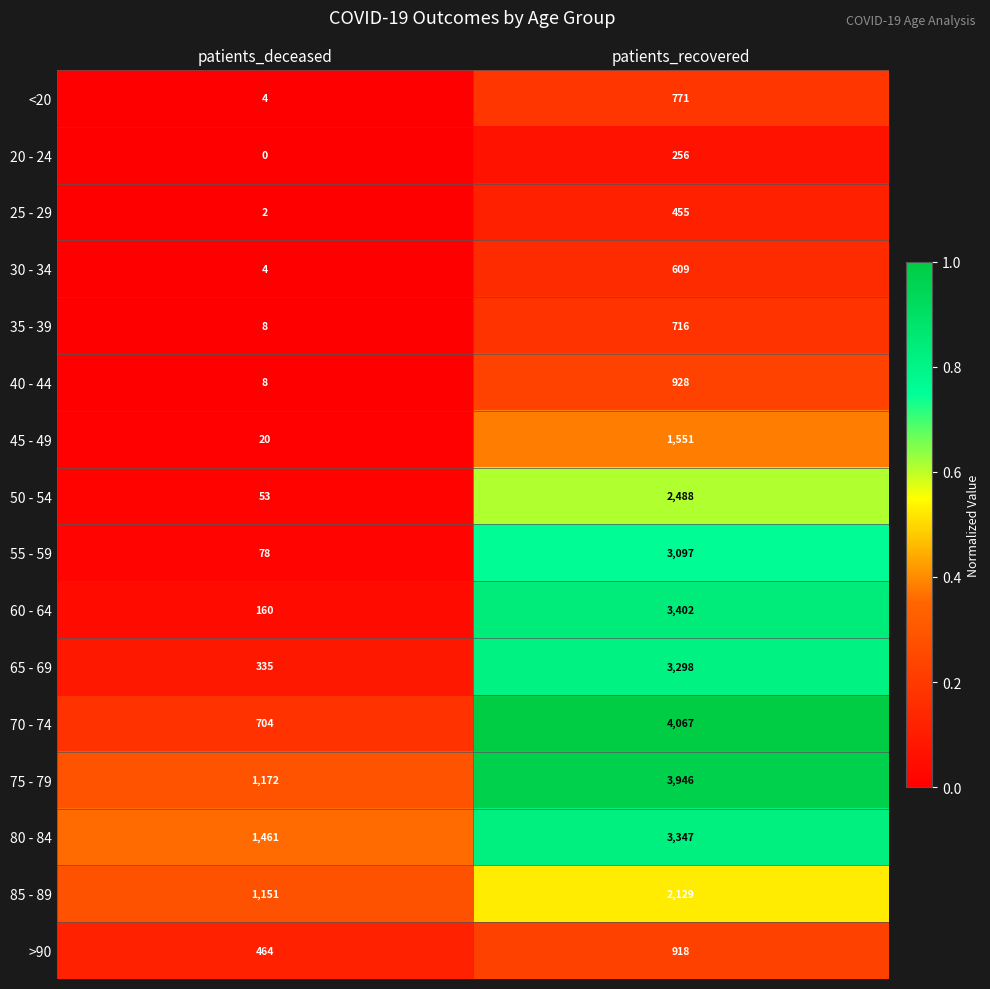

Which category has the highest value in the >90 series?

patients_recovered